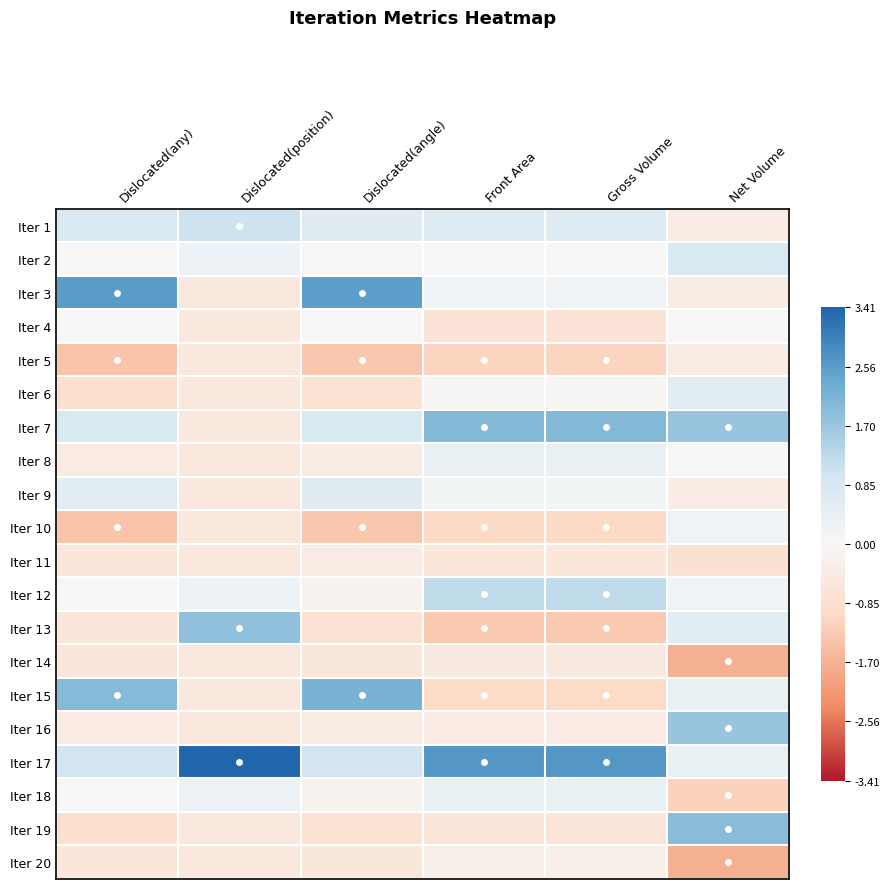

Which has a higher value, Net Volume or Dislocated(angle)?

Dislocated(angle)